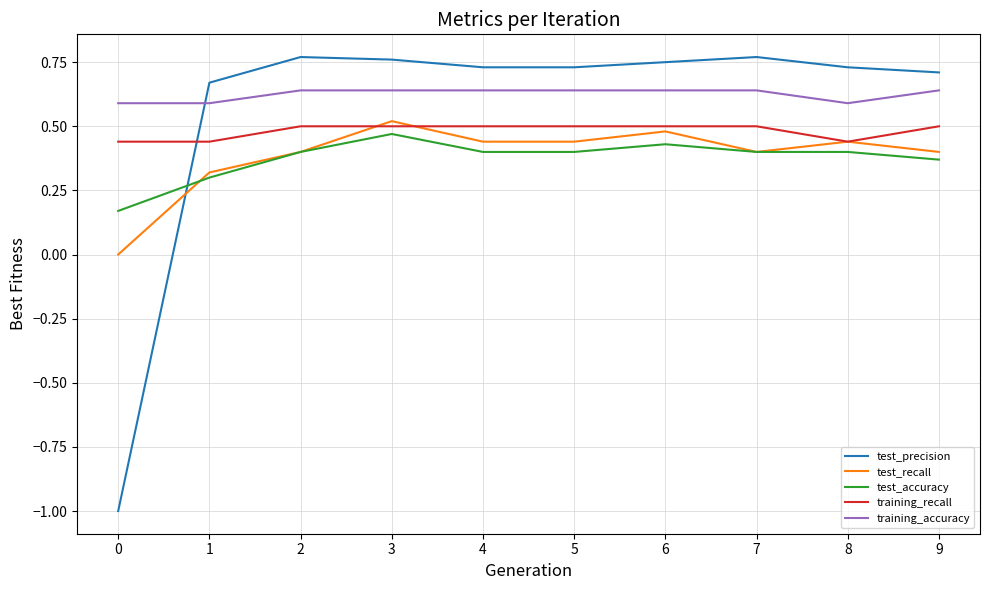

True or false: test_recall and training_accuracy intersect in this chart.

False